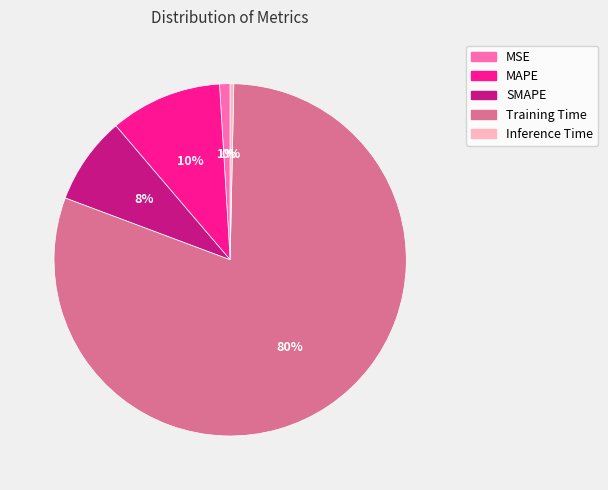

To the nearest percent, what is the average slice percentage?

20%